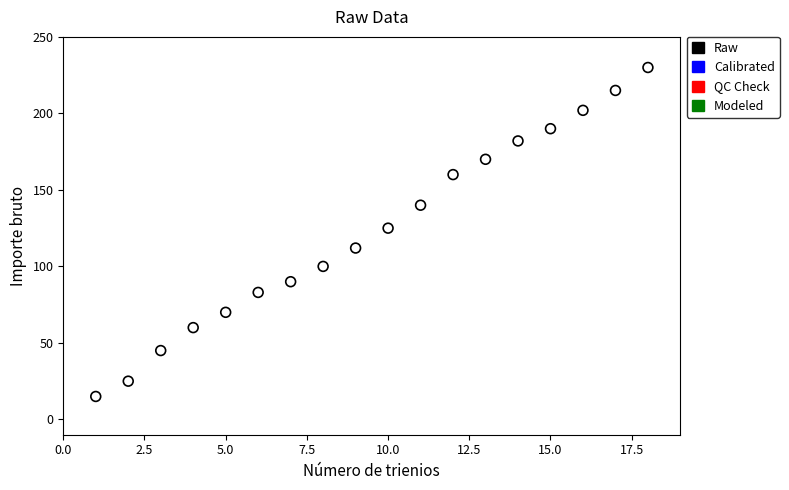

What is the range of Y values (max minus min)?

215